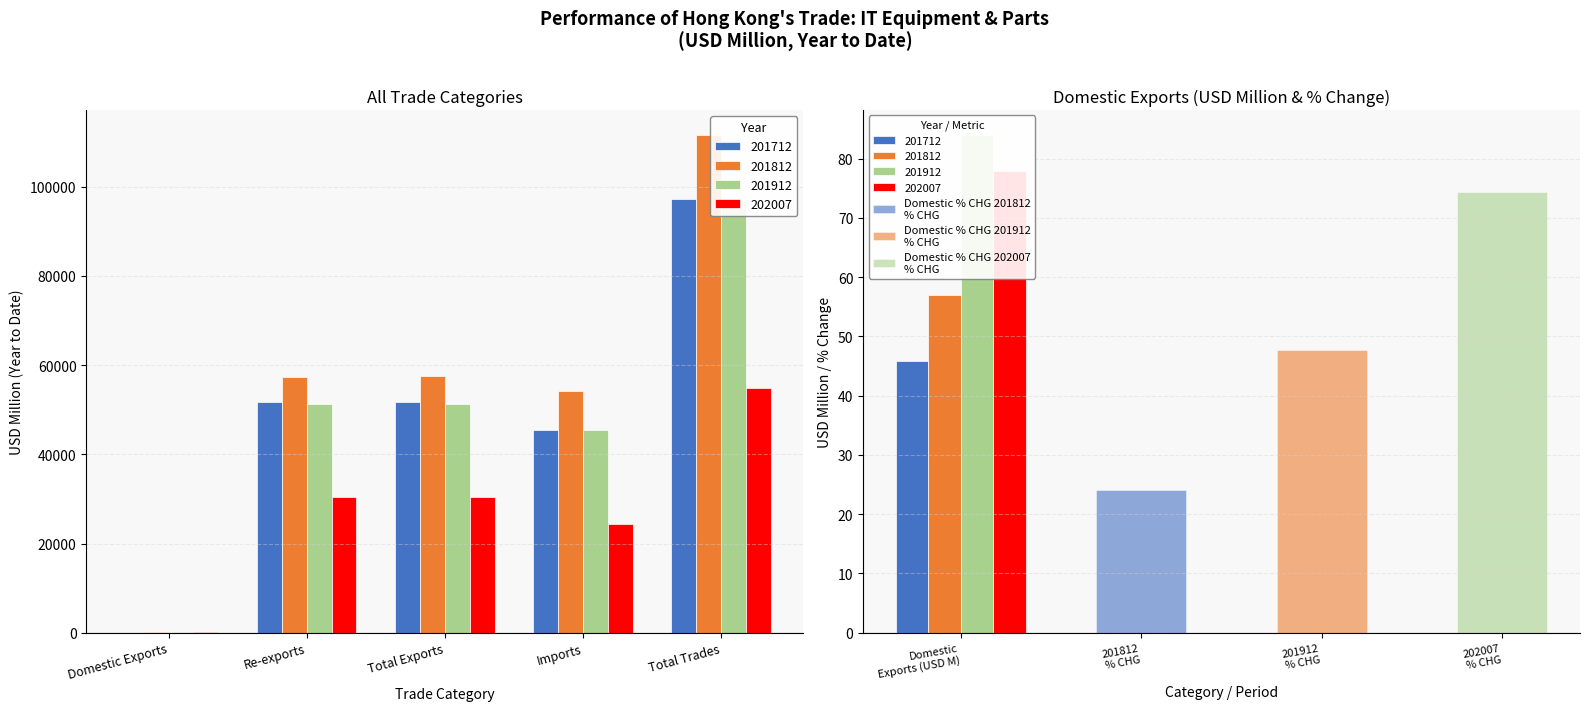

How many categories are shown in the chart?

5